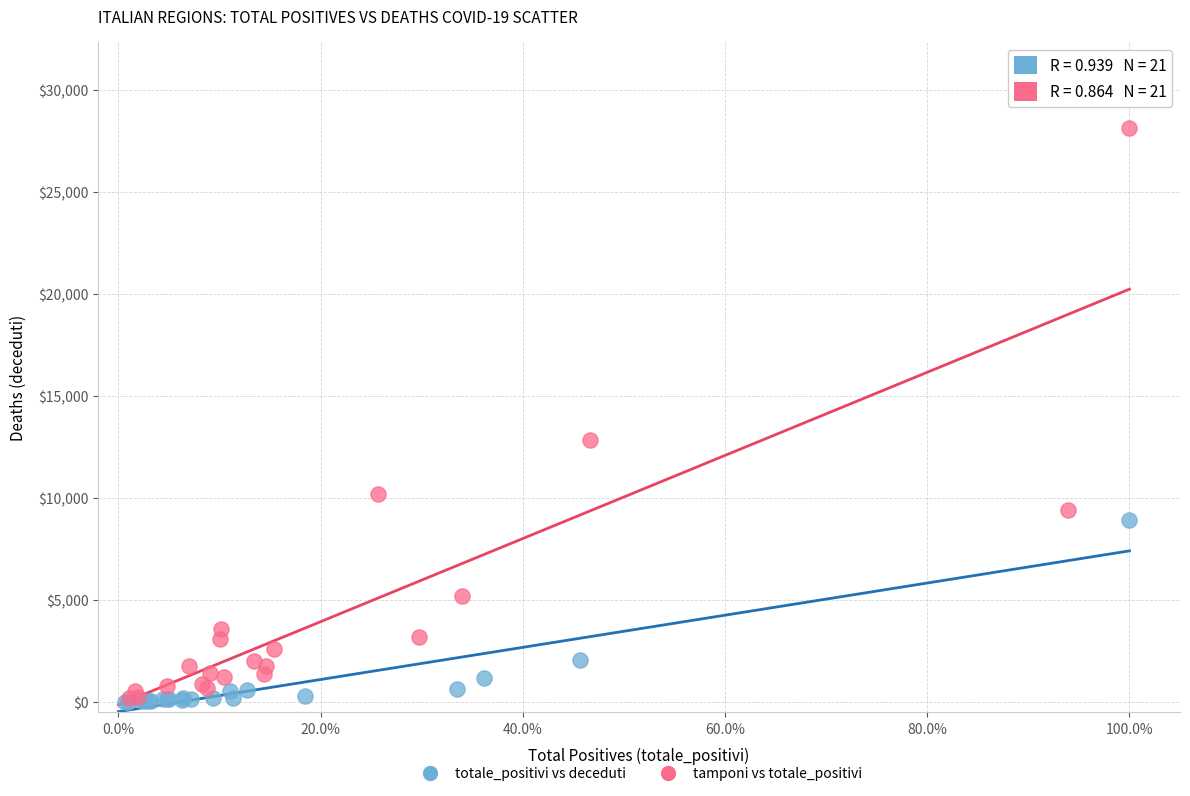

Which series has the widest spread of Y values?

tamponi vs totale_positivi